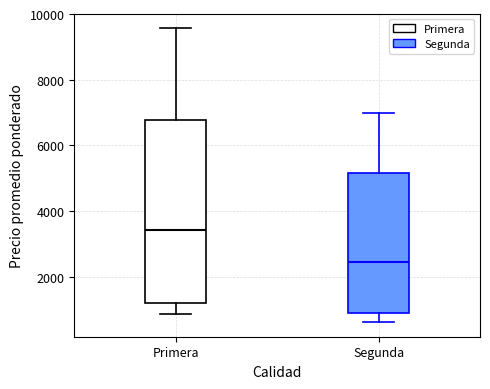

Reading left to right, transcribe this box plot: for each box, give where its median line is, the range the box spans, and where its two whiskers end, as read against the y-axis. The values are not printed on the chart, so give them approximately, as read against the axis.

Primera: median 3400, box 1200 to 6800, whiskers 800 to 9600
Segunda: median 2400, box 1000 to 5200, whiskers 600 to 7000